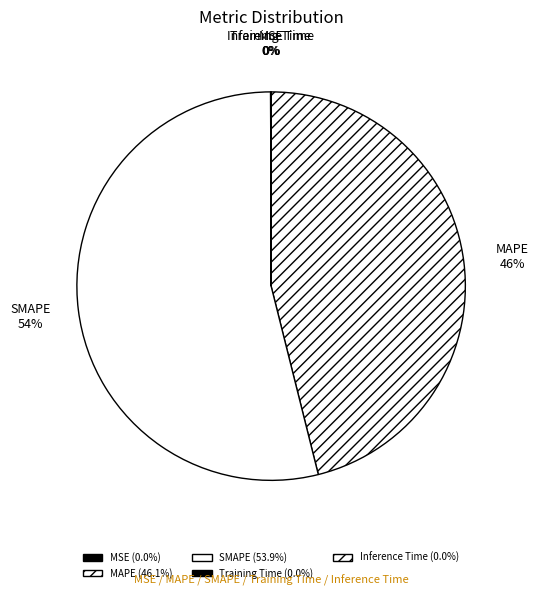

Count the number of slices in the pie.

5